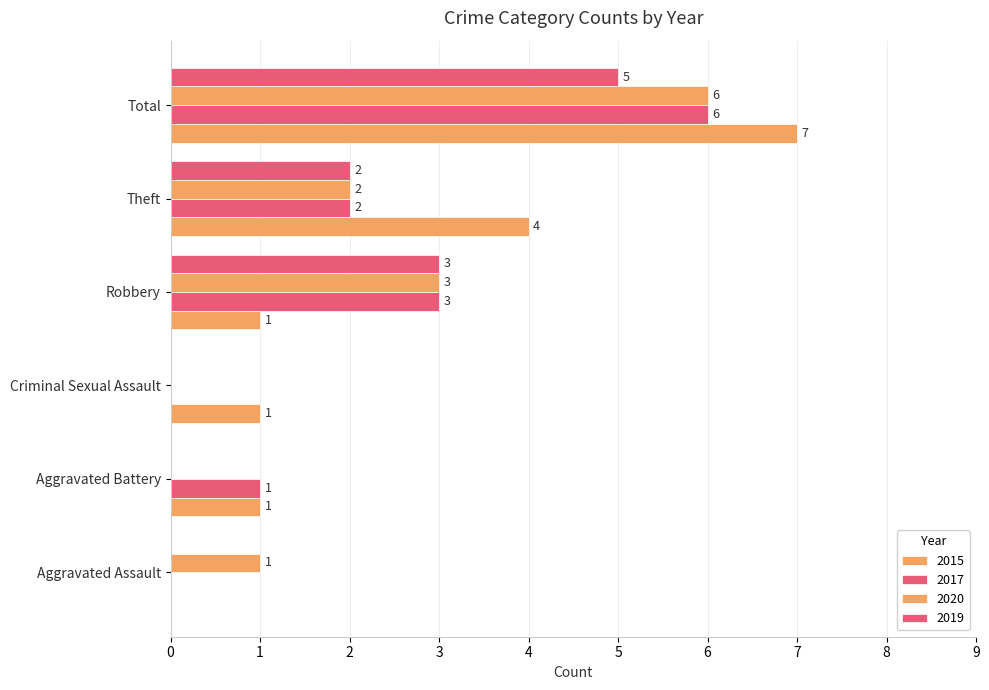

What is the label of the 6th bar from the right?

Aggravated Assault